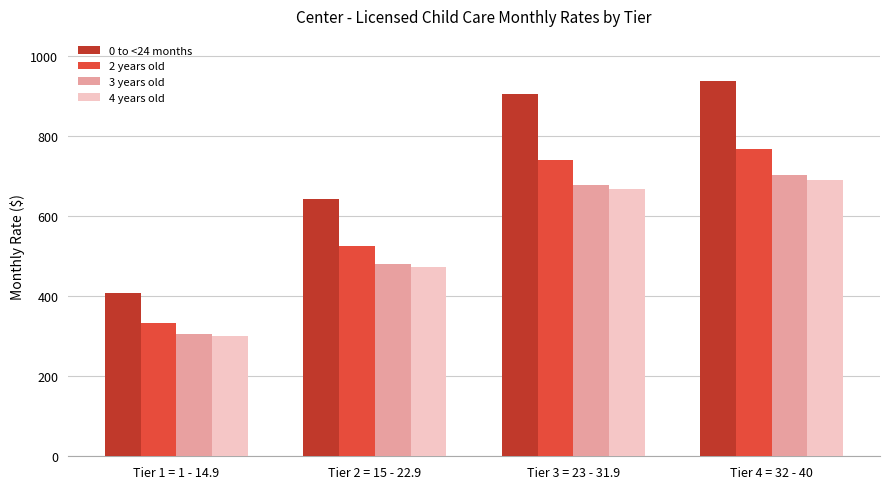

What is the sum of all 0 to <24 months values?

2896